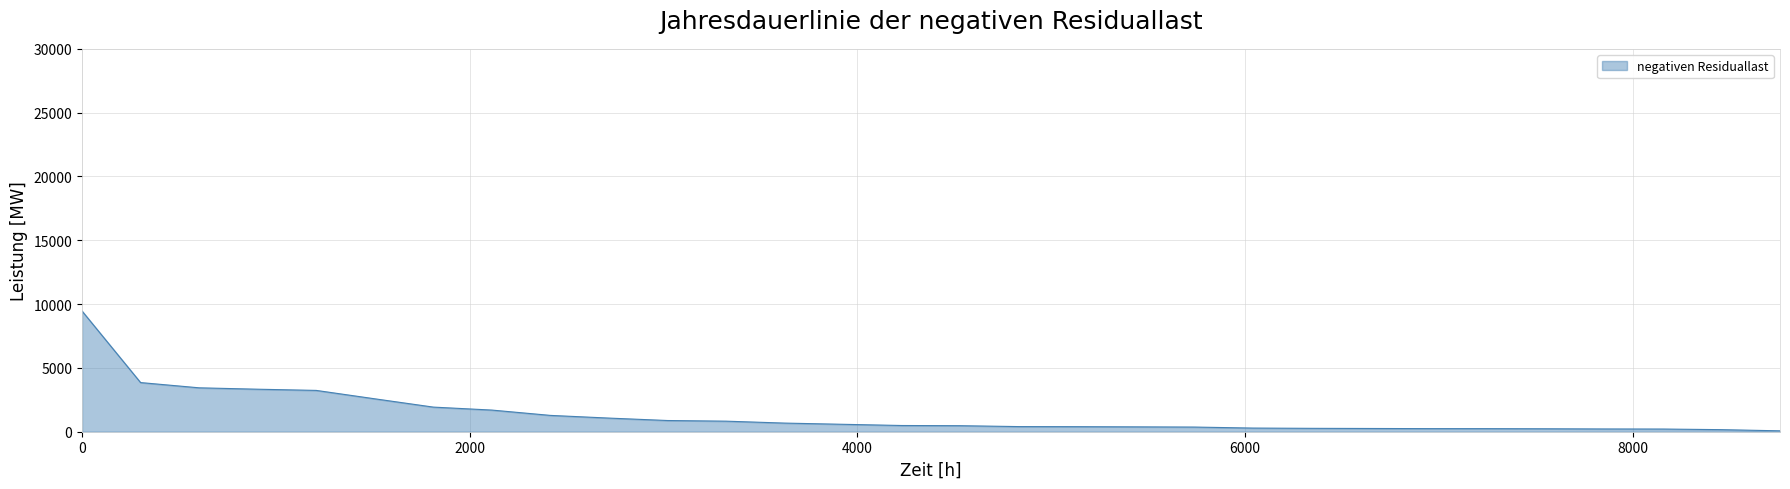

What is the maximum value shown in the chart?

9458